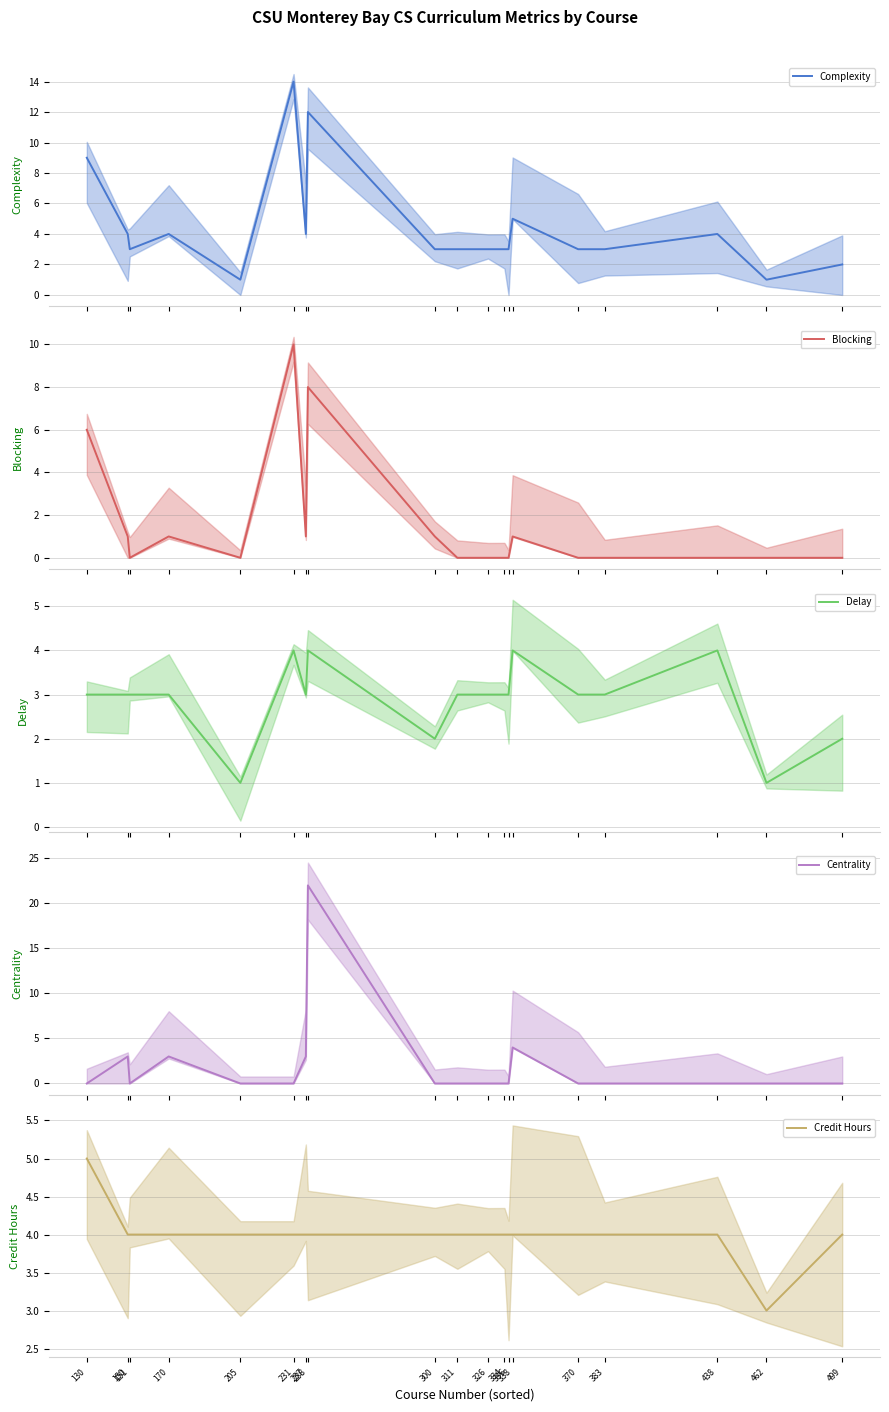

How many lines are shown in the chart?

5